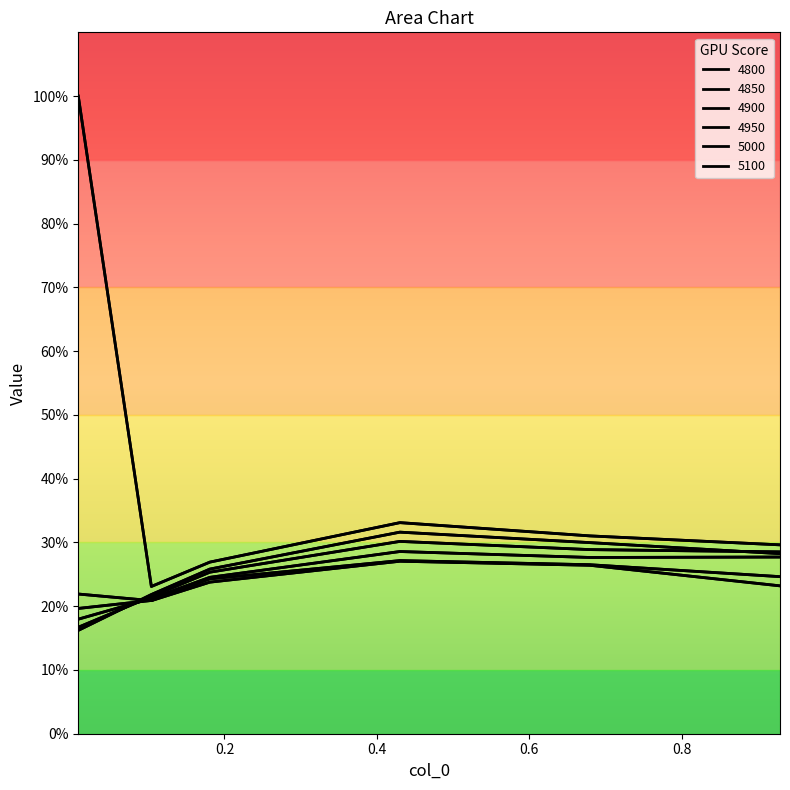

Does the chart display data point markers on the line(s)?

No